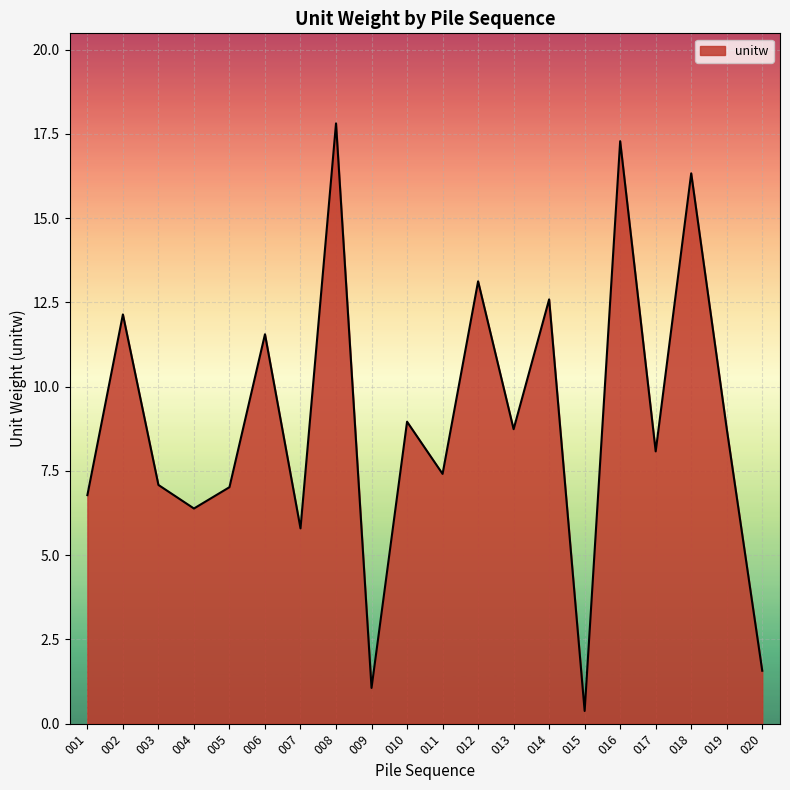

What is the greatest value displayed?

17.8